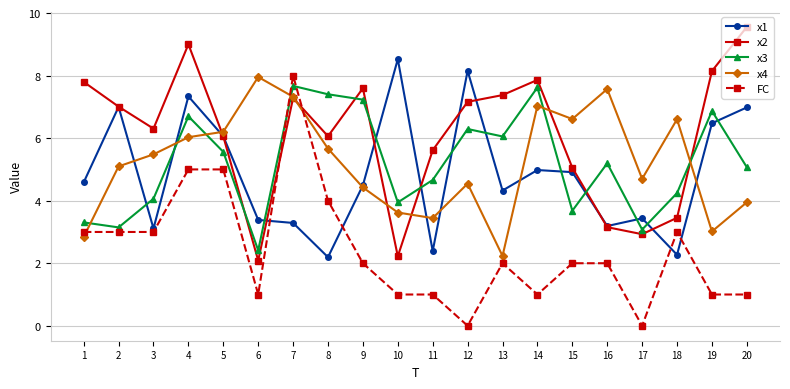

True or false: x1 has a value of 5.3 at 16.

False